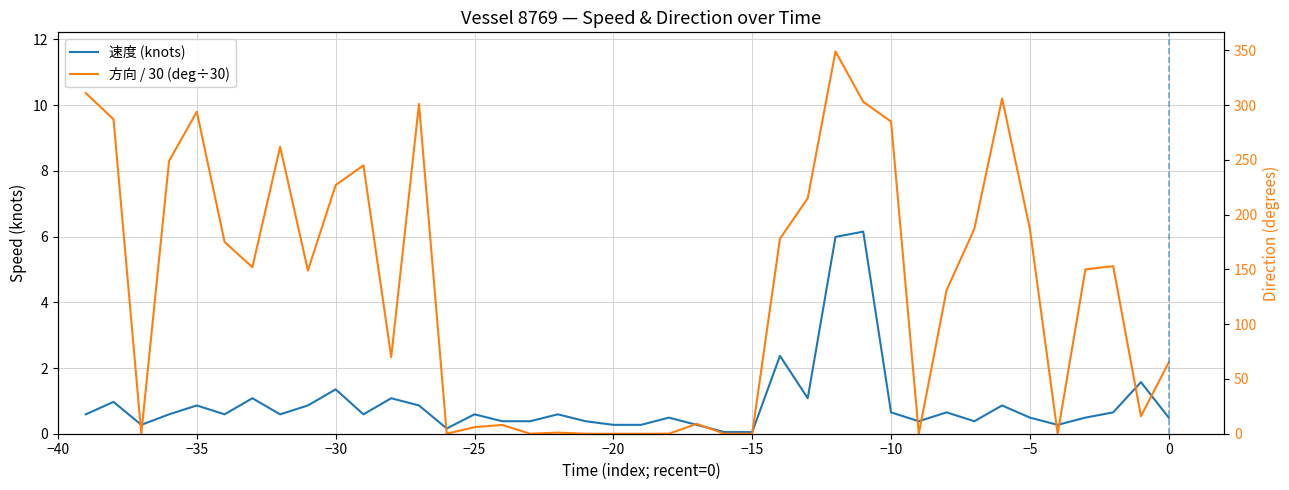

Which series ends up on top after the final intersection of 方向 / 30 (deg÷30) and 速度 (knots)?

方向 / 30 (deg÷30)